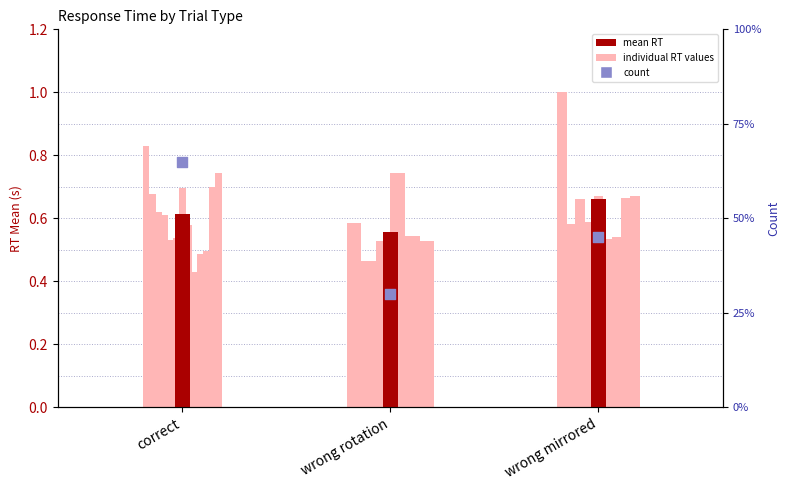

Which series has the widest spread of Y values?

count